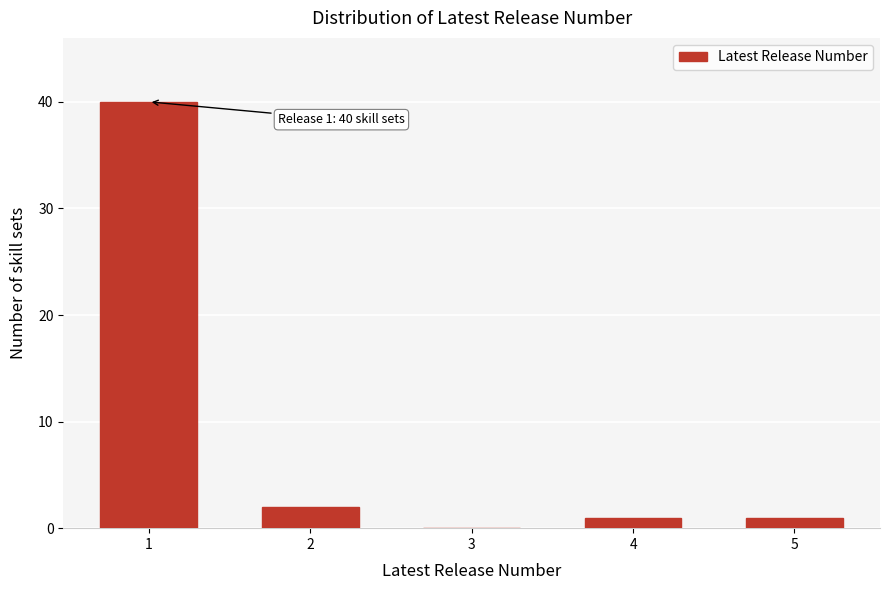

Reading left to right, what are all the values shown in this chart?

1=40	2=2	3=0	4=1	5=1